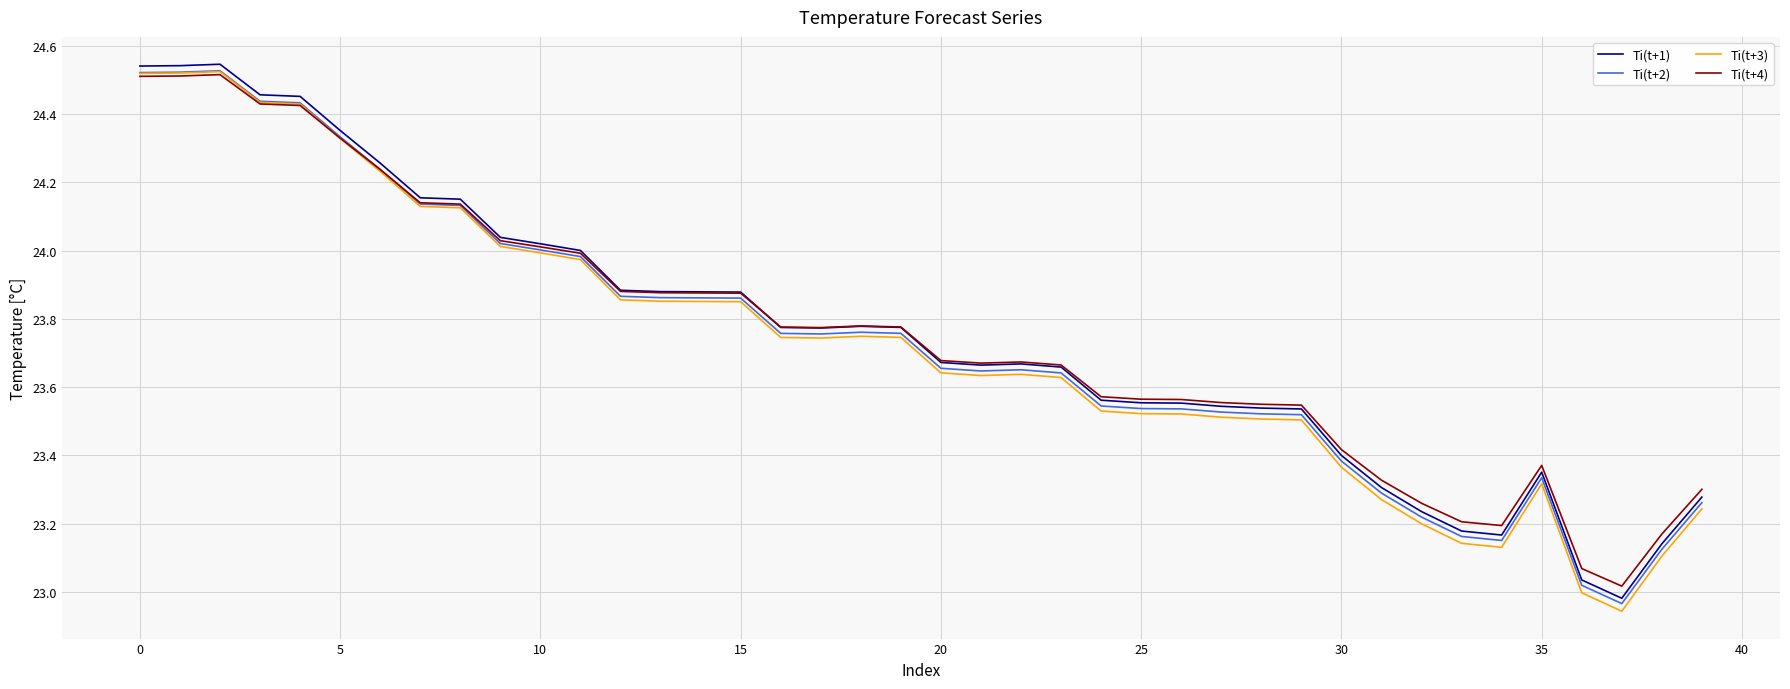

Which series has the widest spread of values?

Ti(t+3)